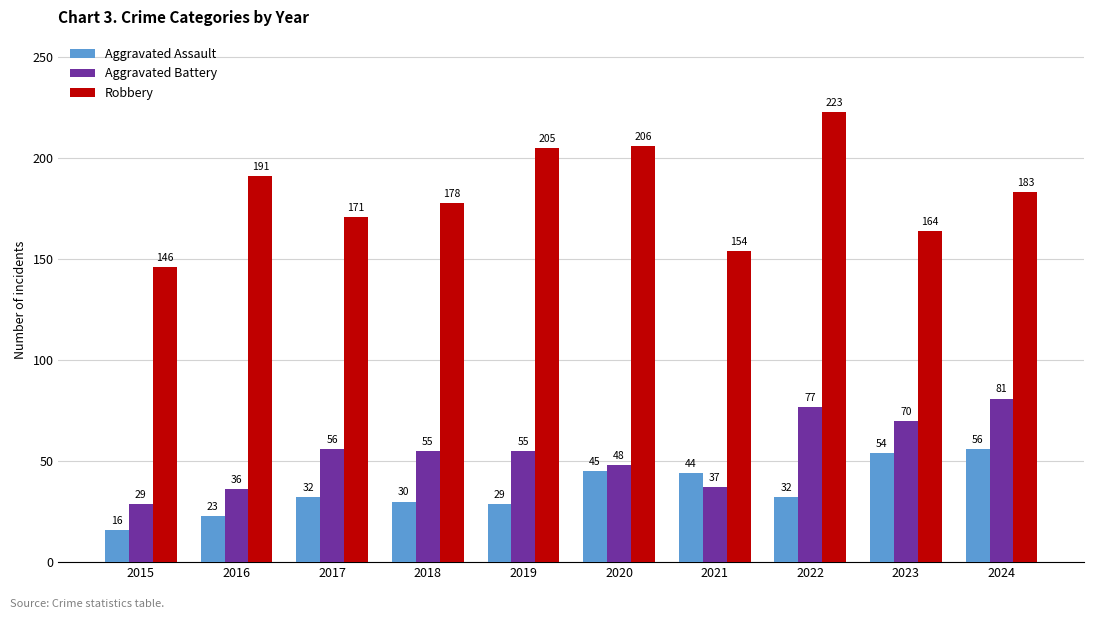

How many bars are there in total?

30